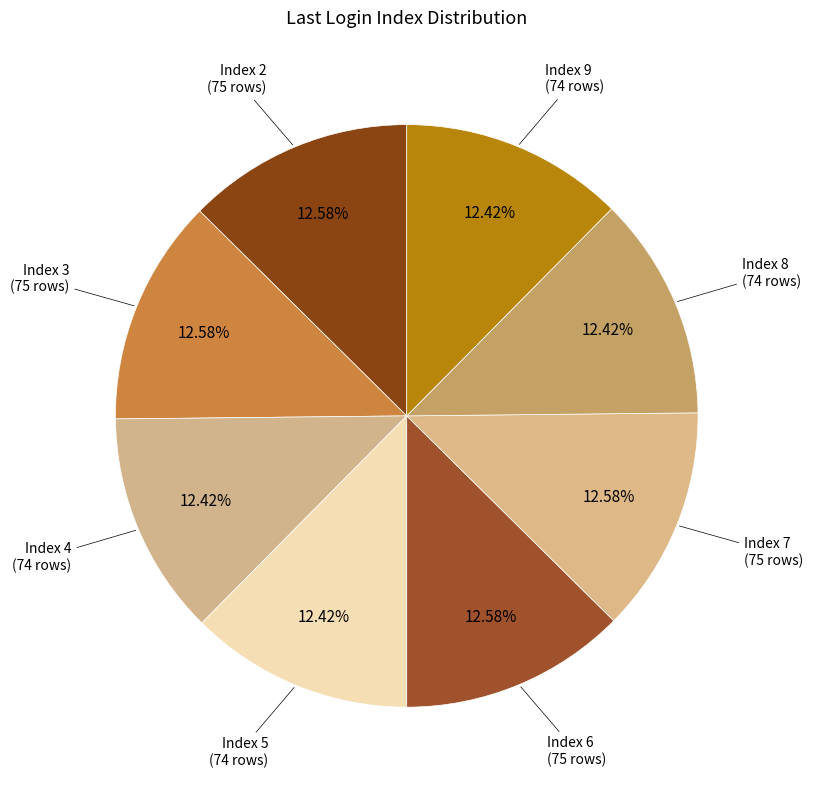

What is the ratio of the value at Index 6 to the value at Index 7?

1.0